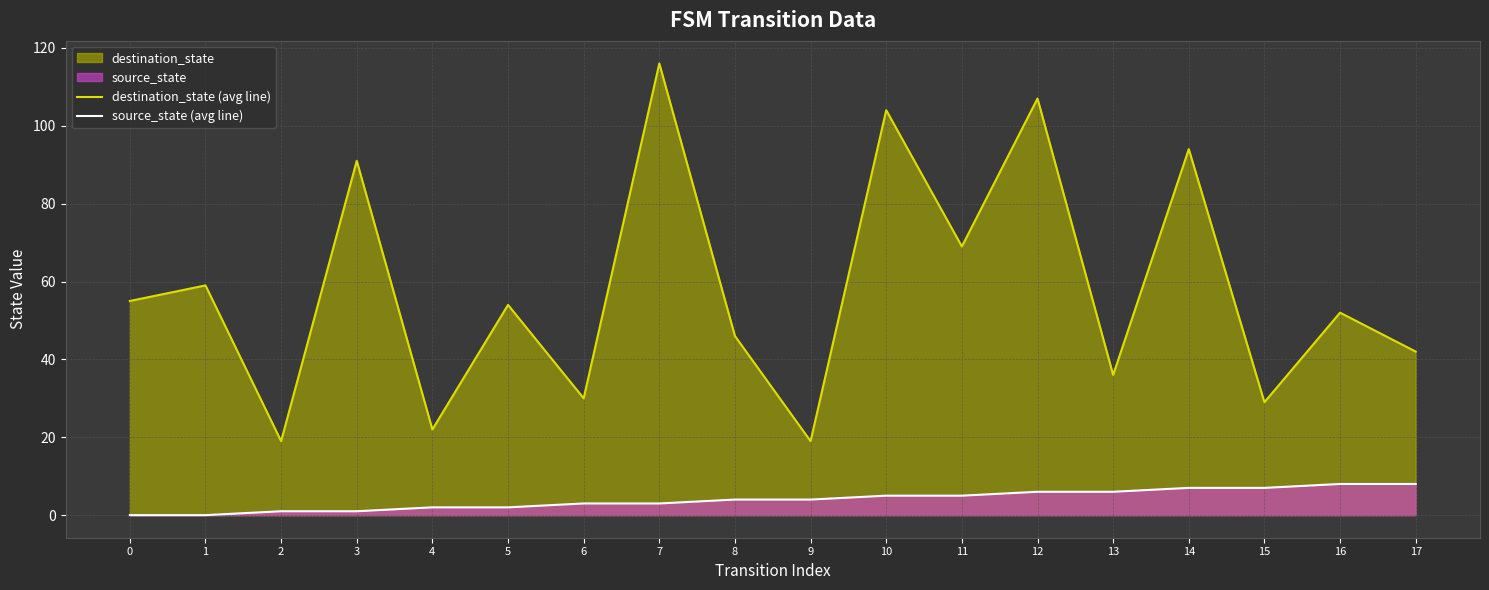

At which category is the sum across all series the highest?

7